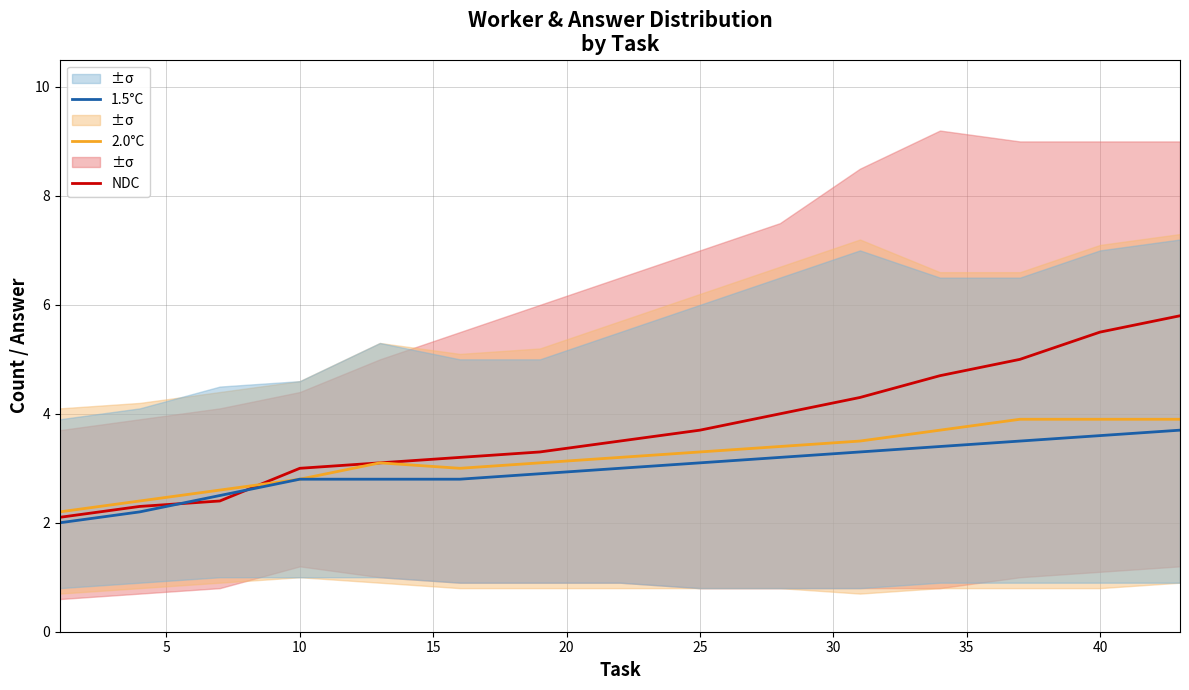

Does the chart display data point markers on the line(s)?

No